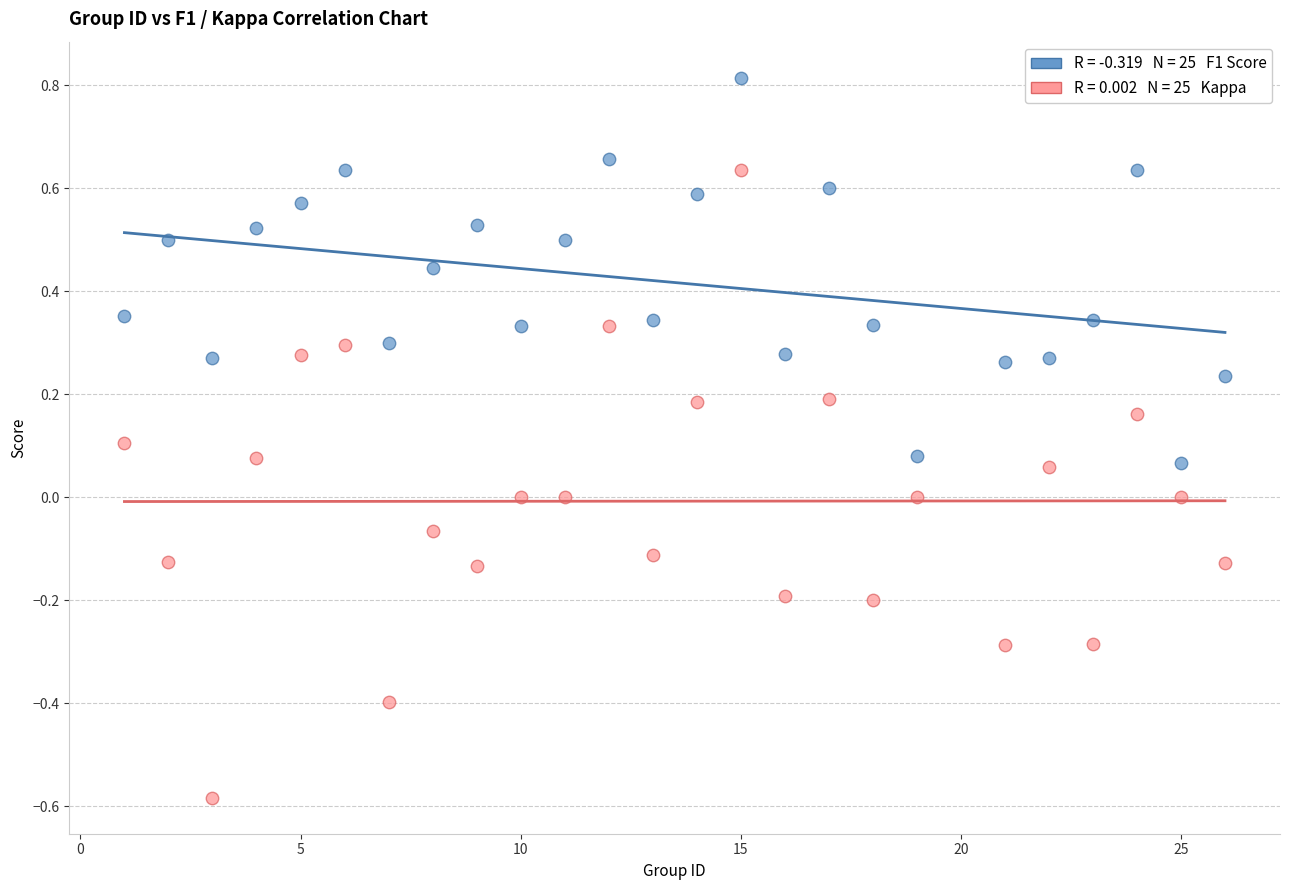

Across all data points, what is the range of X values (max minus min)?

25.0